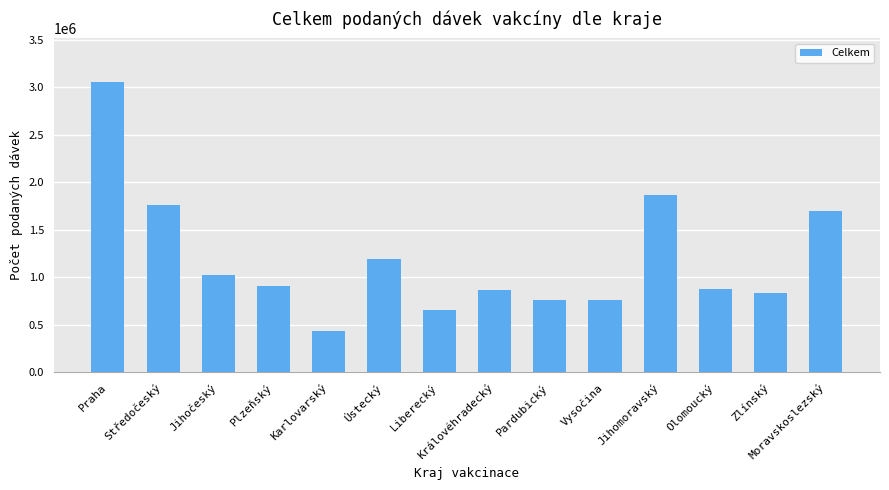

Is it true that the value at Pardubický is 1175680?

False